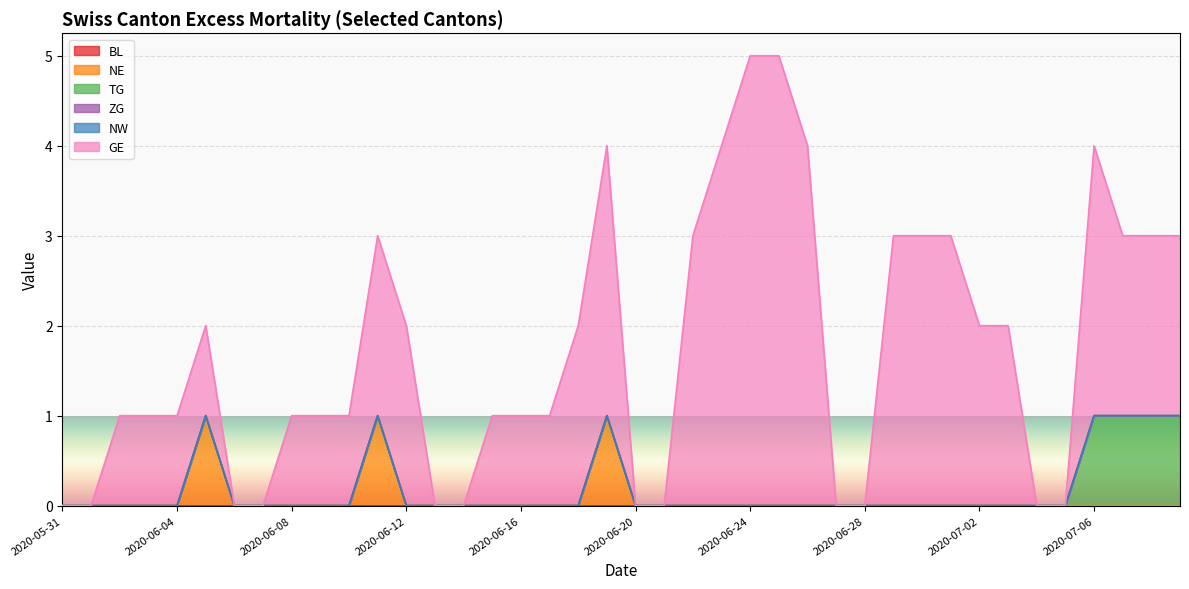

What is the sum of all TG values?

4